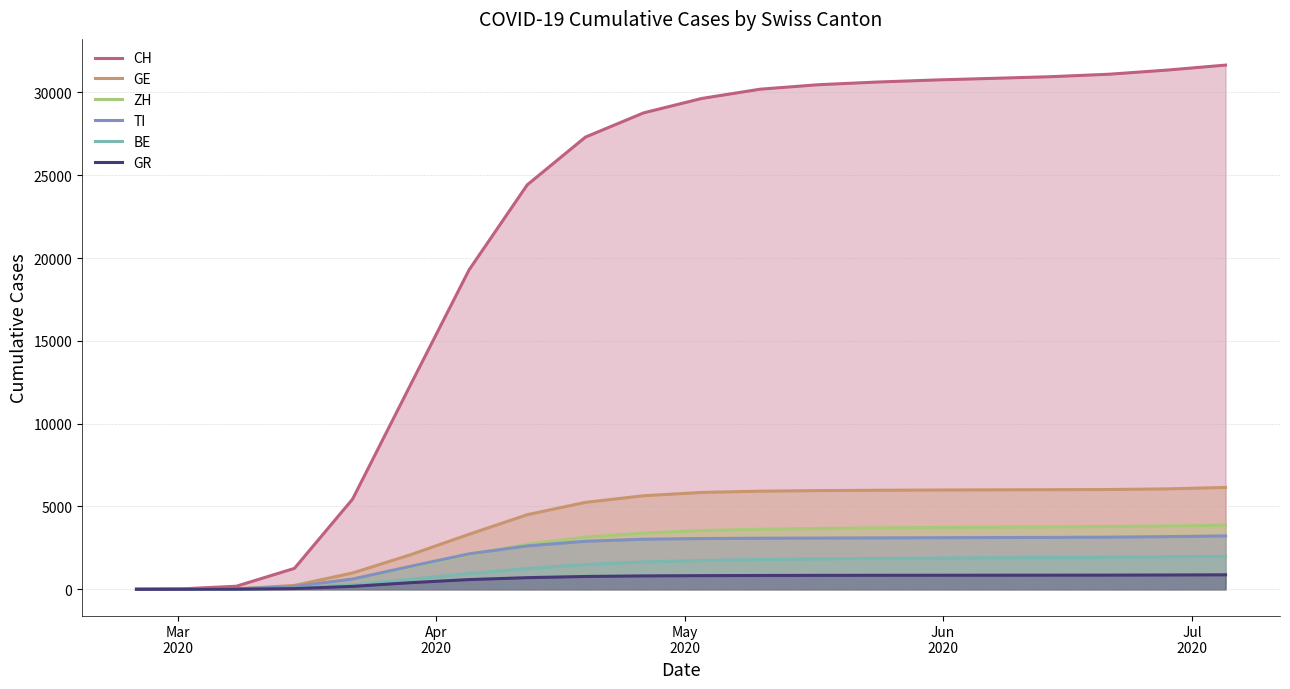

Which series has the largest total across all categories?

CH